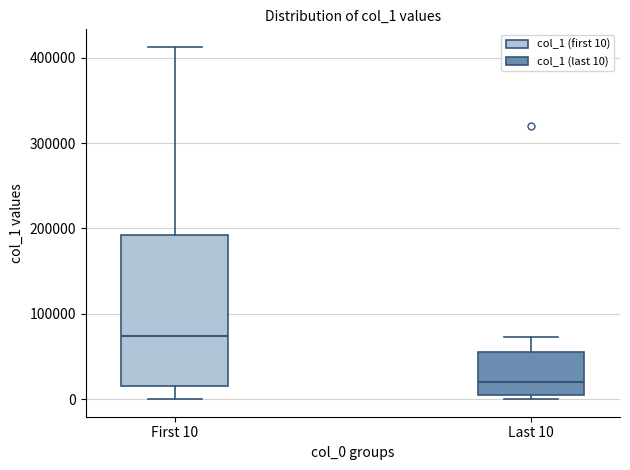

Reading left to right, transcribe this box plot: for each box, give where its median line is, the range the box spans, and where its two whiskers end, as read against the y-axis. The values are not printed on the chart, so give them approximately, as read against the axis.

First 10: median 70000, box 10000 to 190000, whiskers 0 to 410000
Last 10: median 20000, box 0 to 60000, whiskers 0 (just below the box's lower edge) to 70000